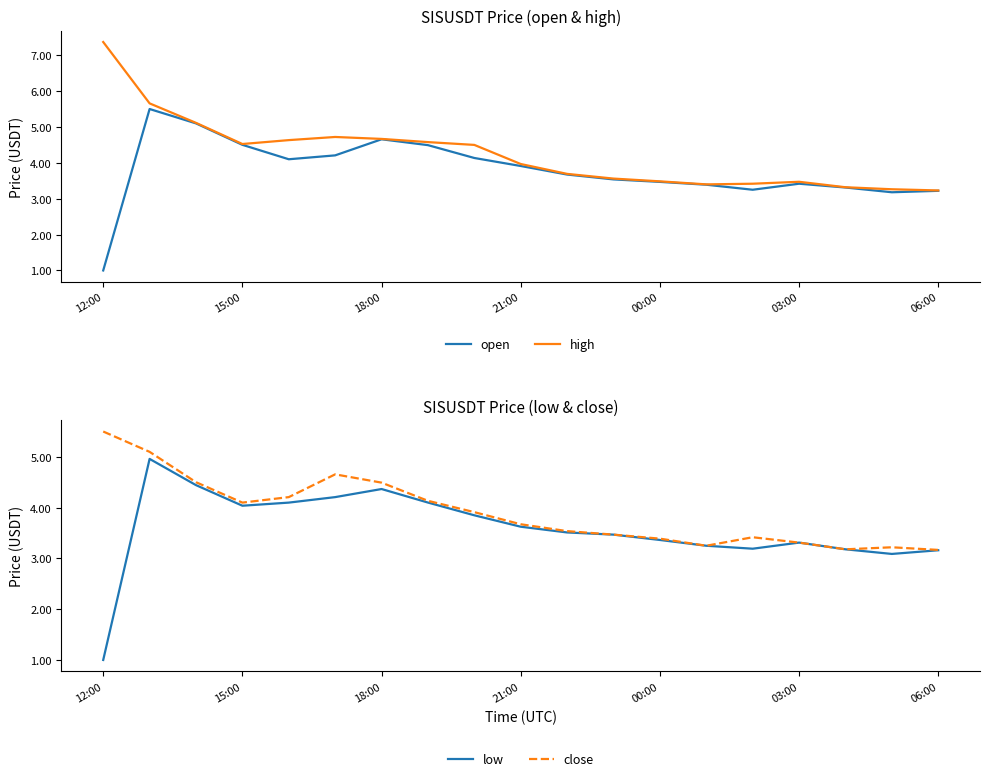

Which has a higher value, 16 or 14?

16